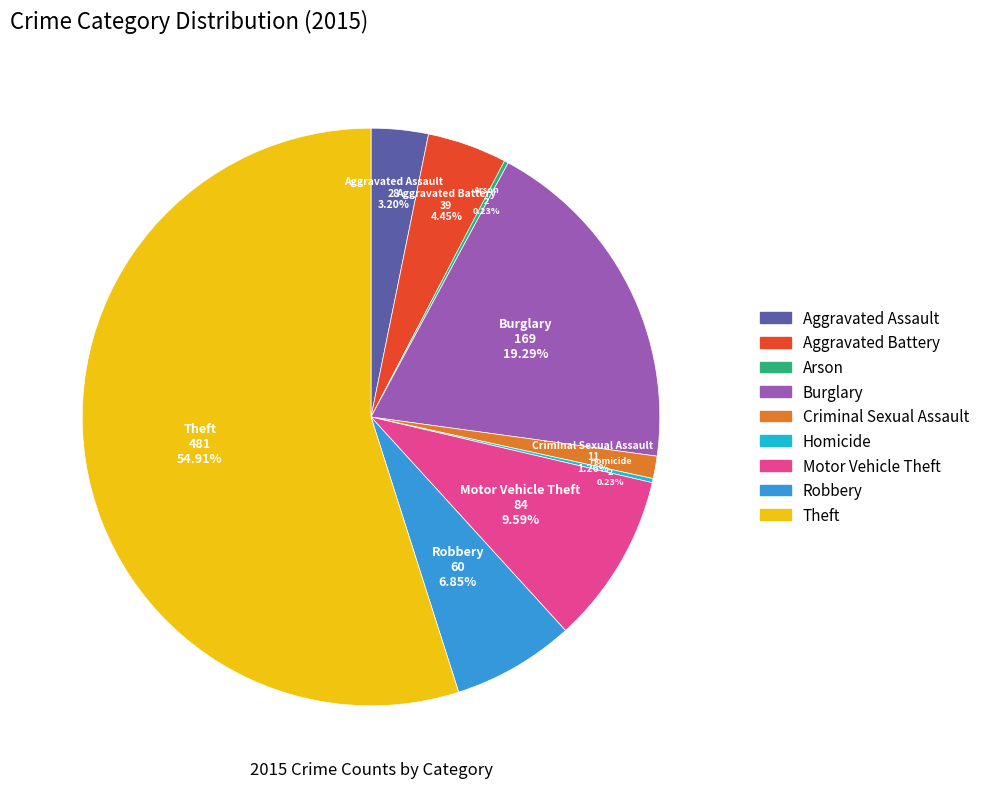

The Theft slice represents 55% of the pie. True or false?

True